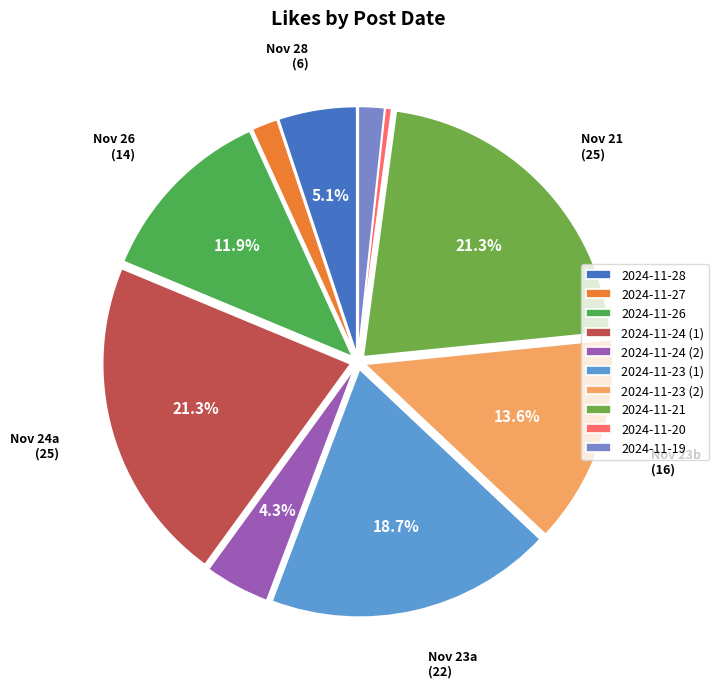

Approximately how many times larger is the value at 2024-11-21 compared to 2024-11-23 (2)?

1.6